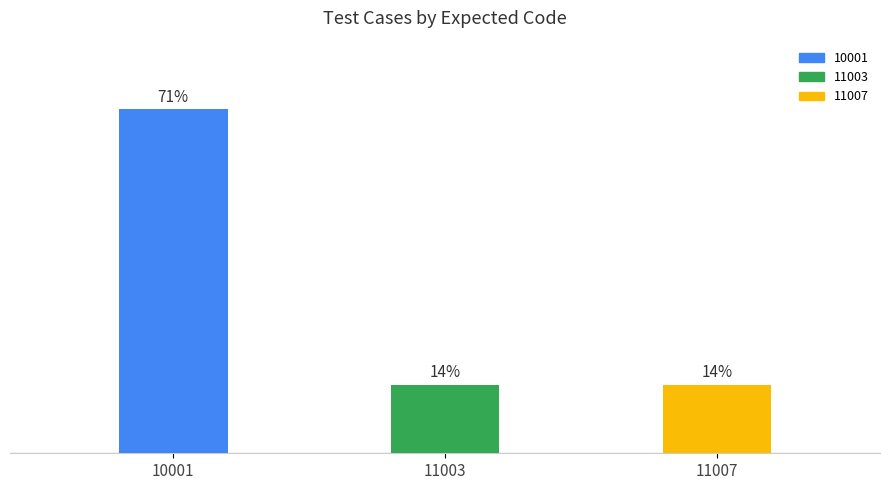

Rank the categories by value from highest to lowest.

10001, 11003, 11007